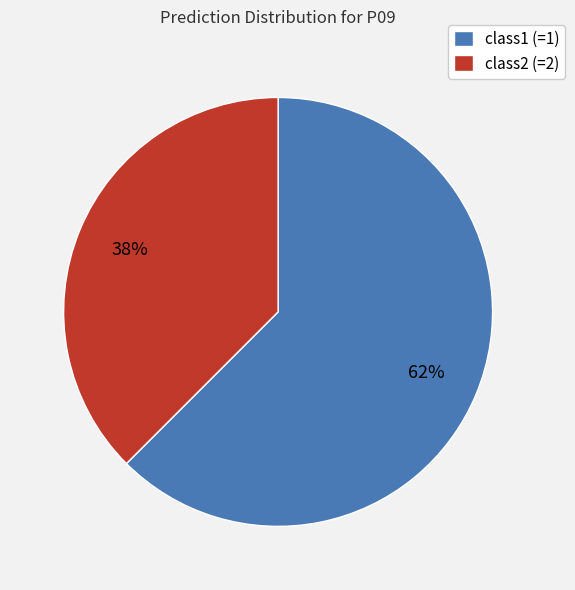

Count the number of slices in the pie.

2